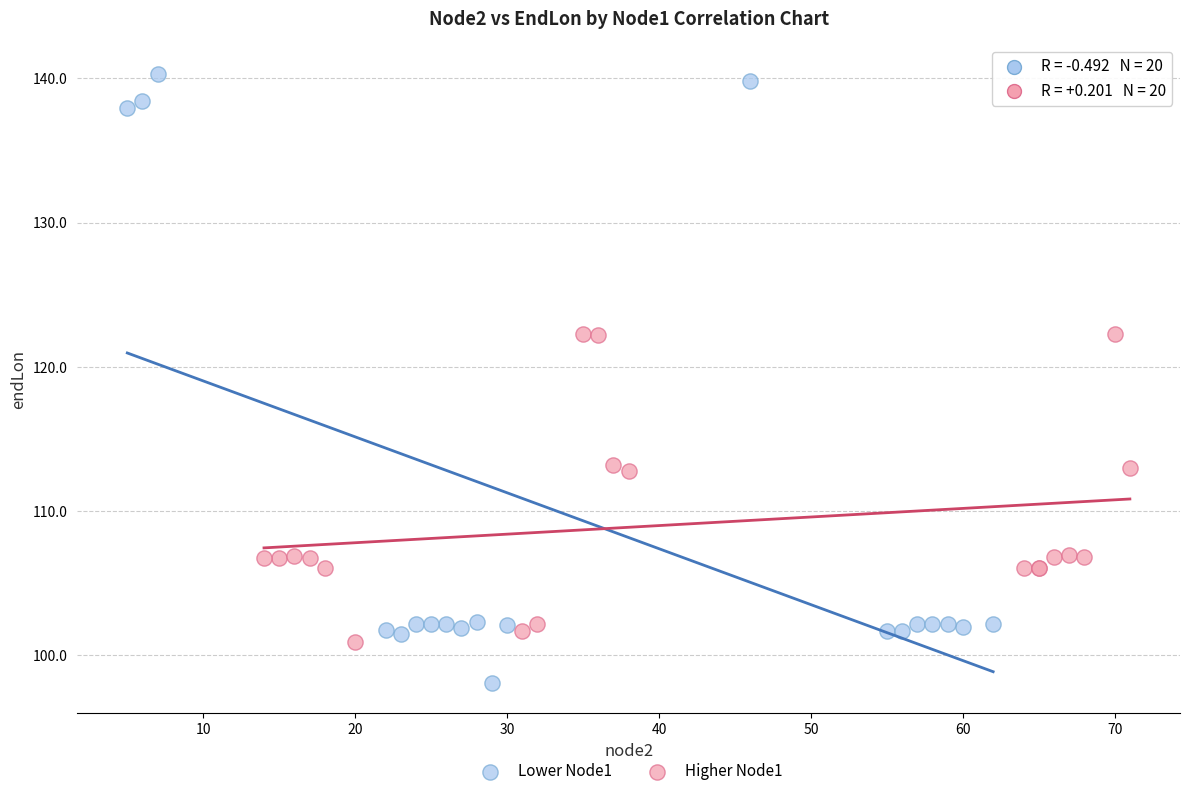

What are all the series names shown in the legend?

Lower Node1, Higher Node1